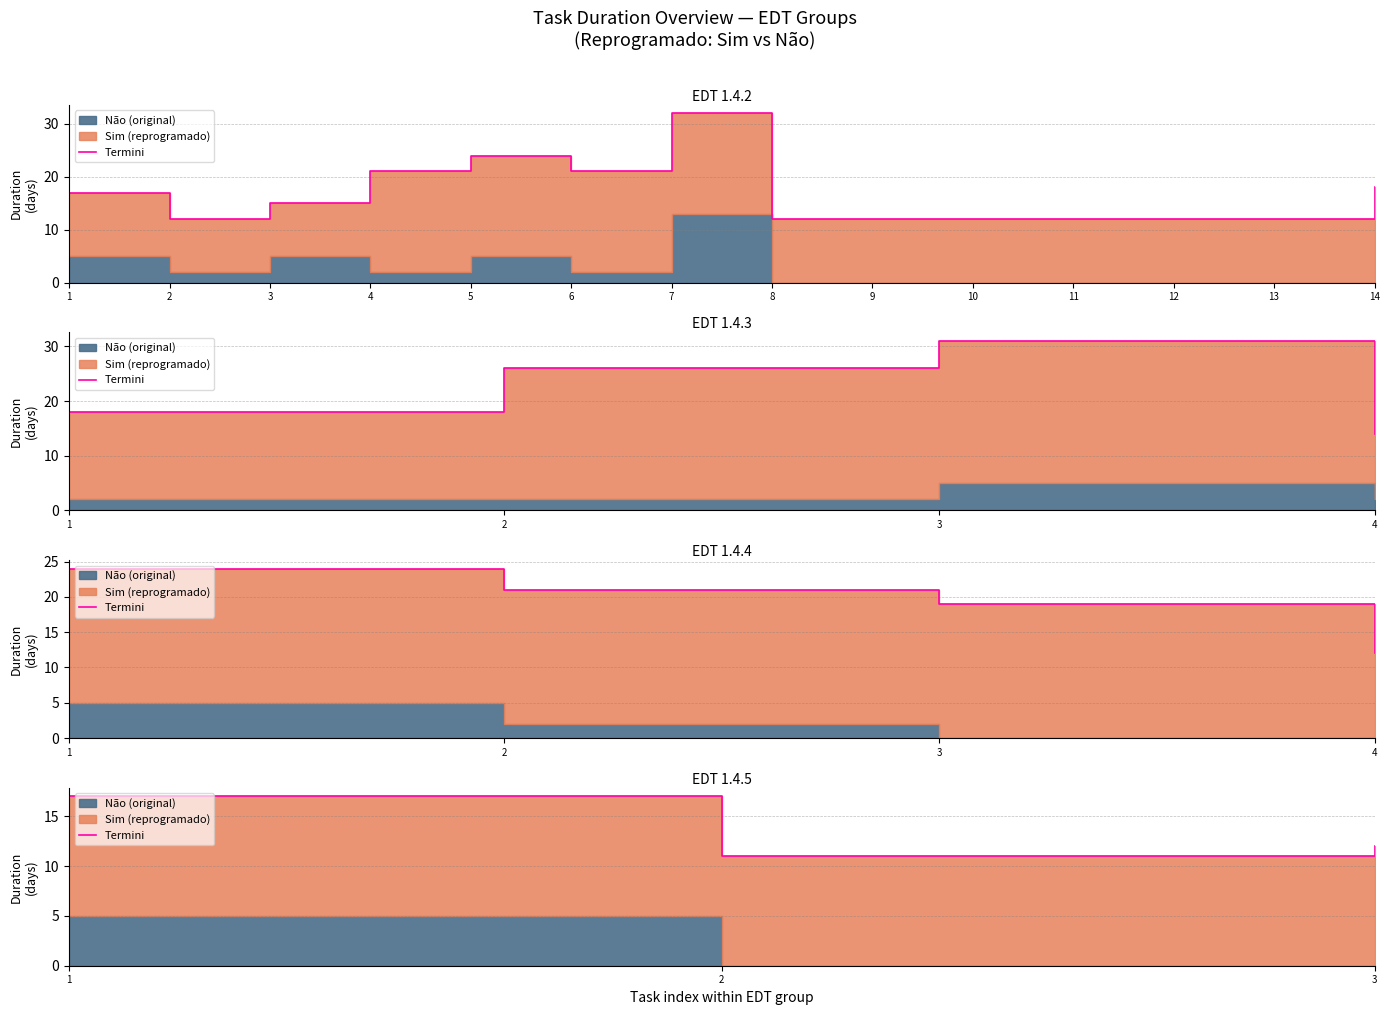

How many values are below 12?

1